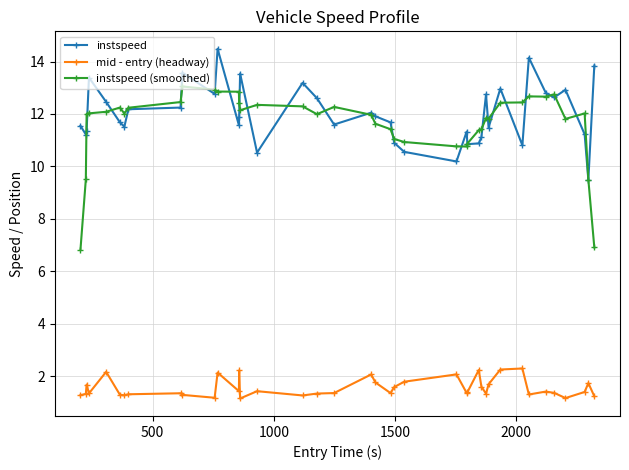

Is this an area chart (filled region under the line)?

No